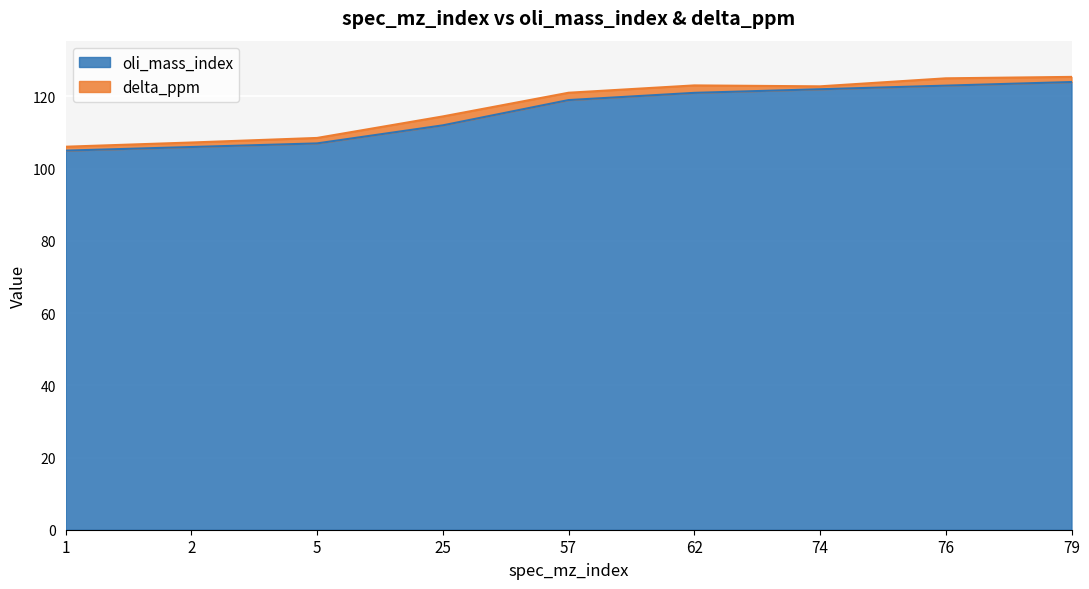

The value at 74 is 122. True or false?

True